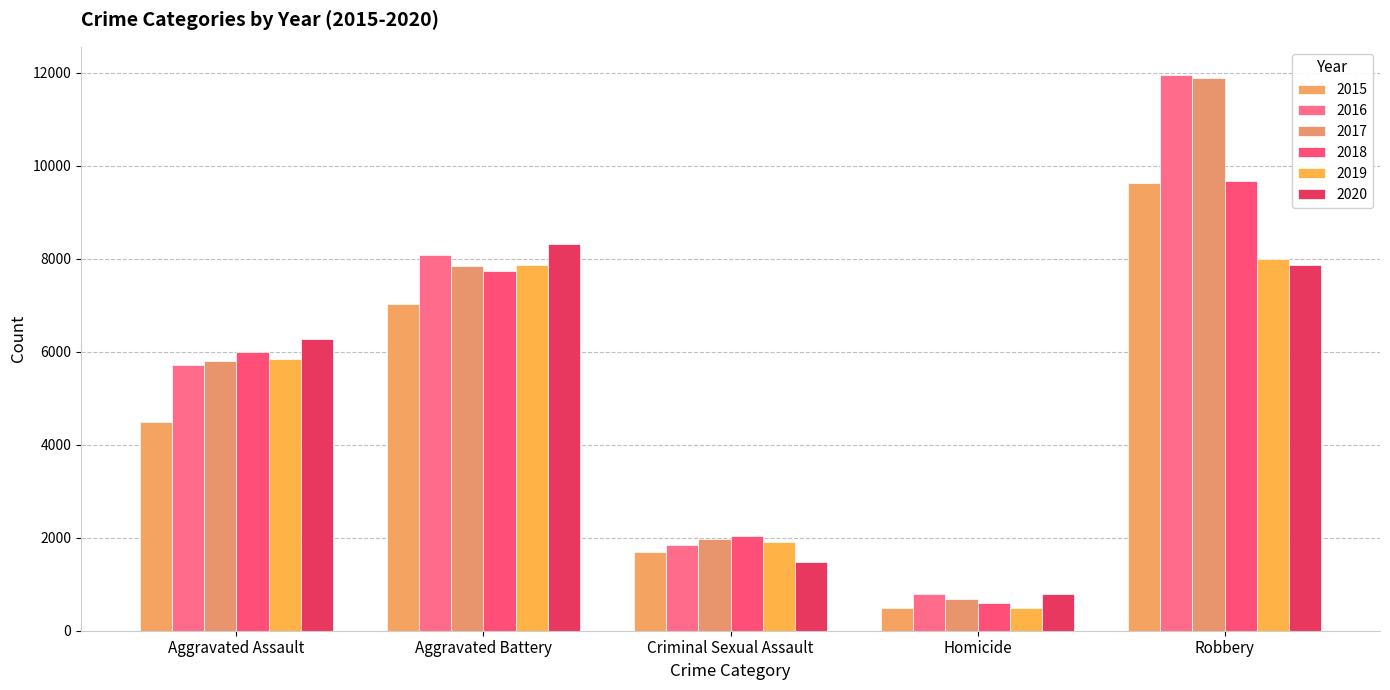

Count the 2015 values in the range 1702 to 7019.

3